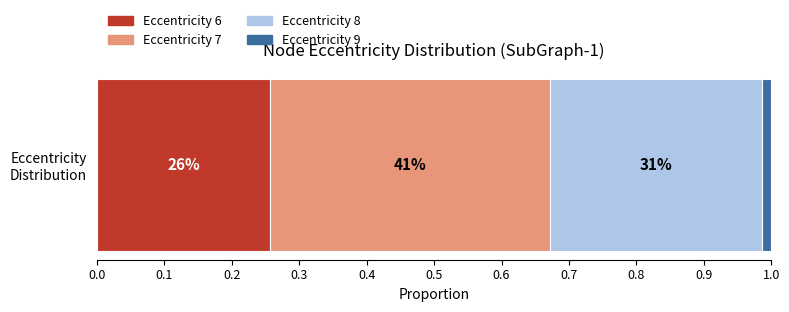

The 6 series shows 9 at 8. True or false?

False